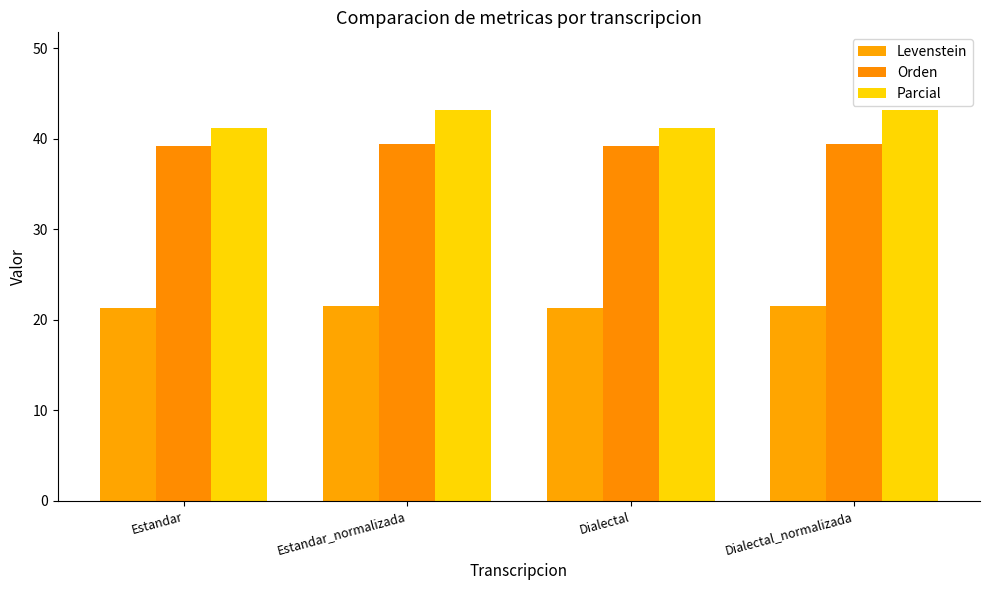

What is the smallest value displayed?

21.3